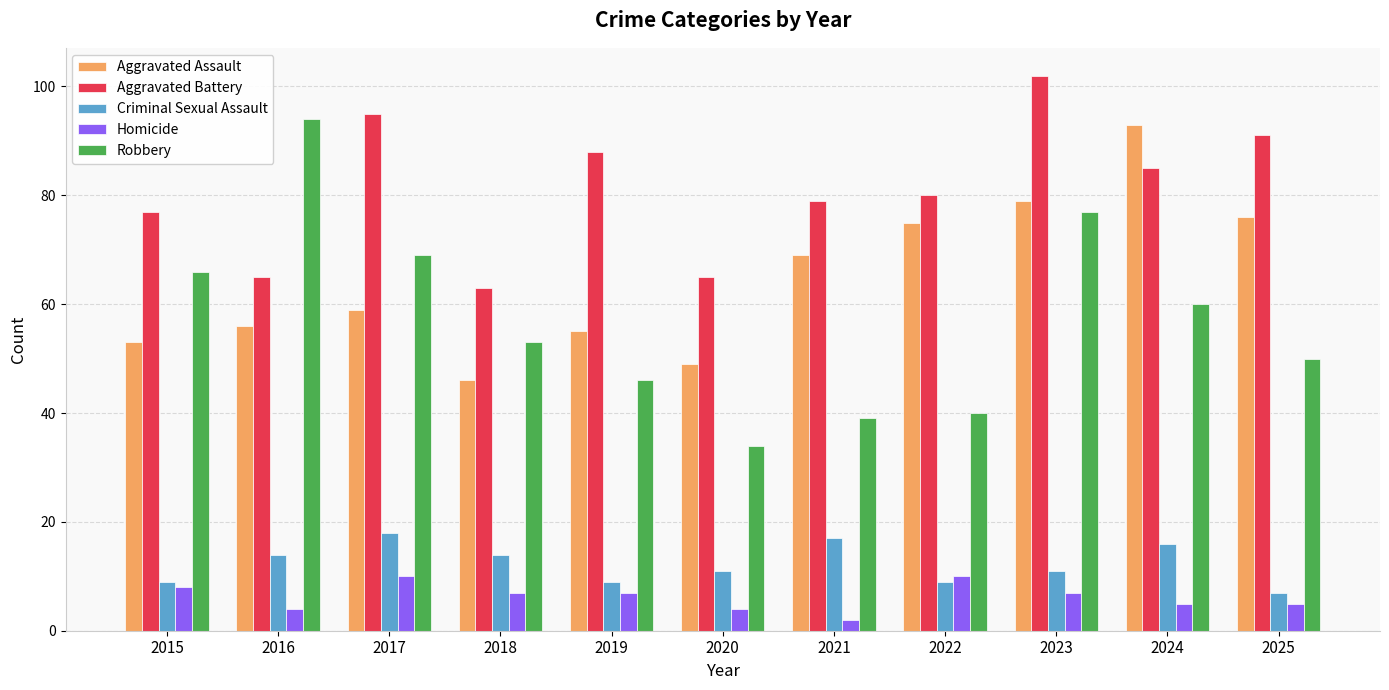

Reading left to right, what are all the values shown in this chart?

Aggravated Assault: 2015=53	2016=56	2017=59	2018=46	2019=55	2020=49	2021=69	2022=75	2023=79	2024=93	2025=76
Aggravated Battery: 2015=77	2016=65	2017=95	2018=63	2019=88	2020=65	2021=79	2022=80	2023=102	2024=85	2025=91
Criminal Sexual Assault: 2015=9	2016=14	2017=18	2018=14	2019=9	2020=11	2021=17	2022=9	2023=11	2024=16	2025=7
Homicide: 2015=8	2016=4	2017=10	2018=7	2019=7	2020=4	2021=2	2022=10	2023=7	2024=5	2025=5
Robbery: 2015=66	2016=94	2017=69	2018=53	2019=46	2020=34	2021=39	2022=40	2023=77	2024=60	2025=50